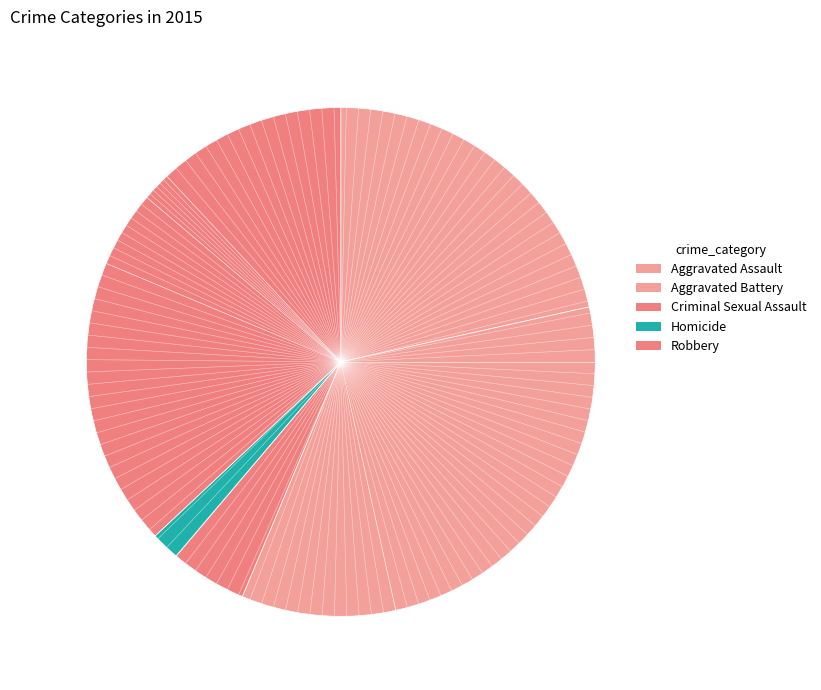

Combined, what portion of the pie is Robbery and Aggravated Battery?

71.8%